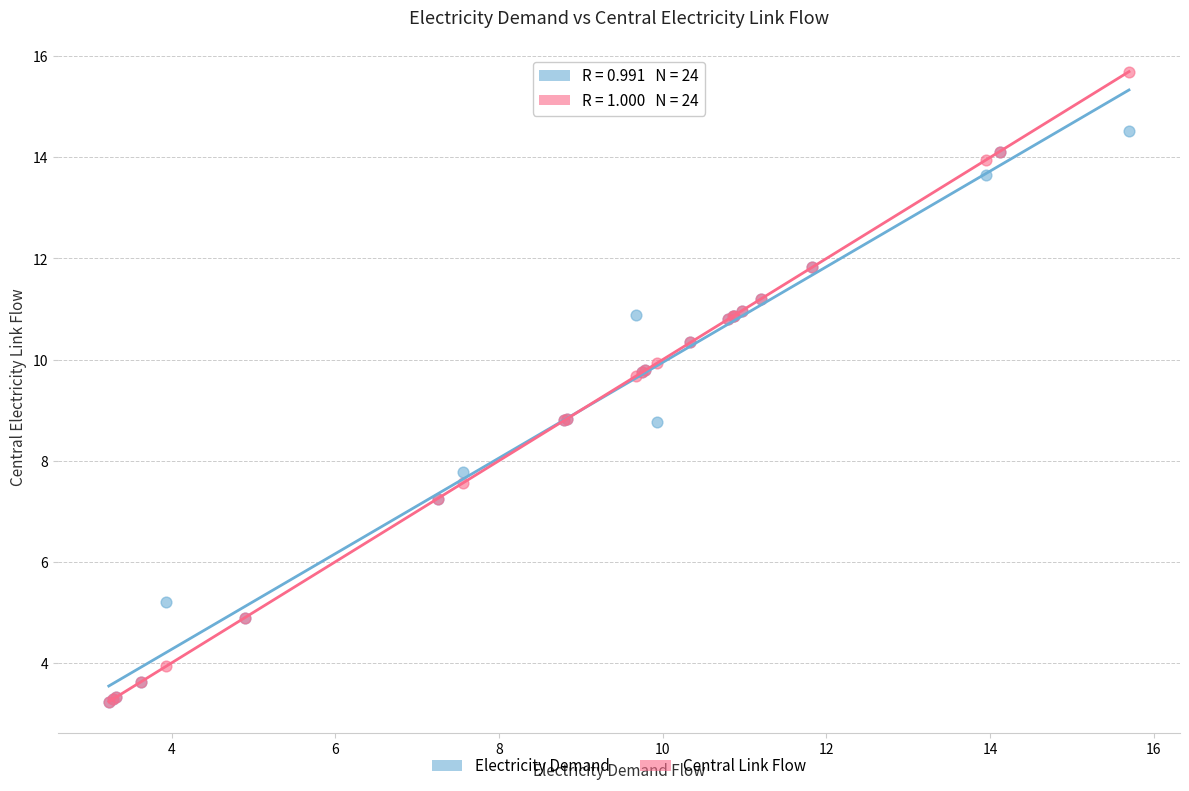

In the Electricity Demand series, what Y value is closest to 8?

7.8